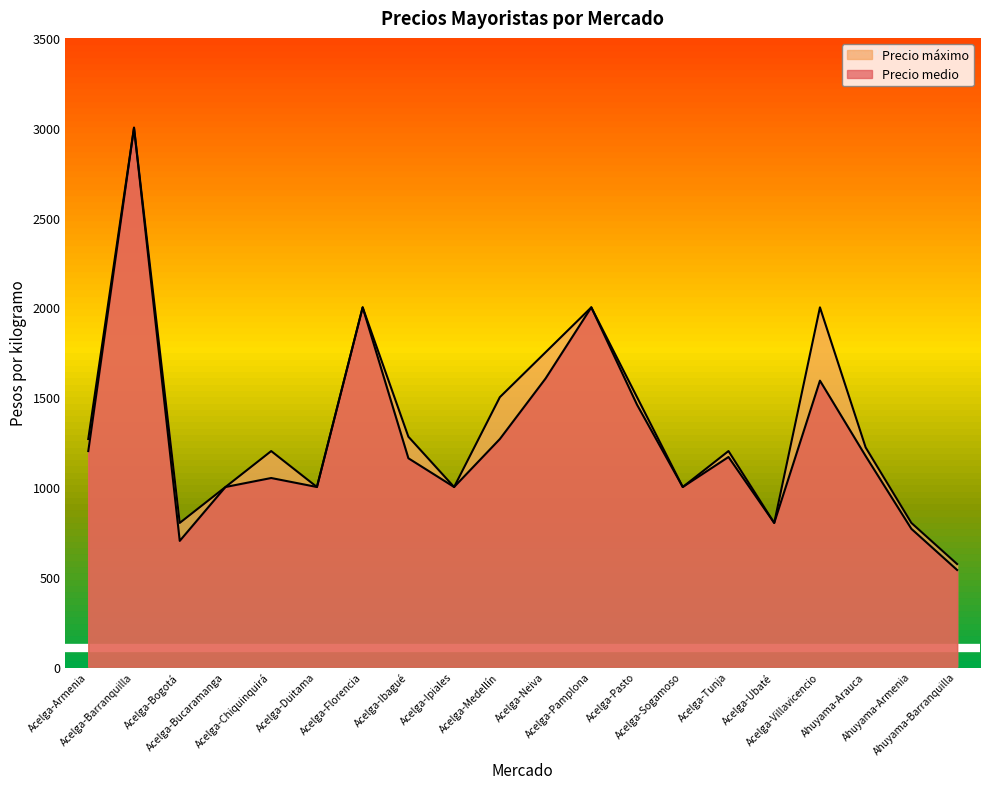

What is the minimum value for Precio máximo?

571